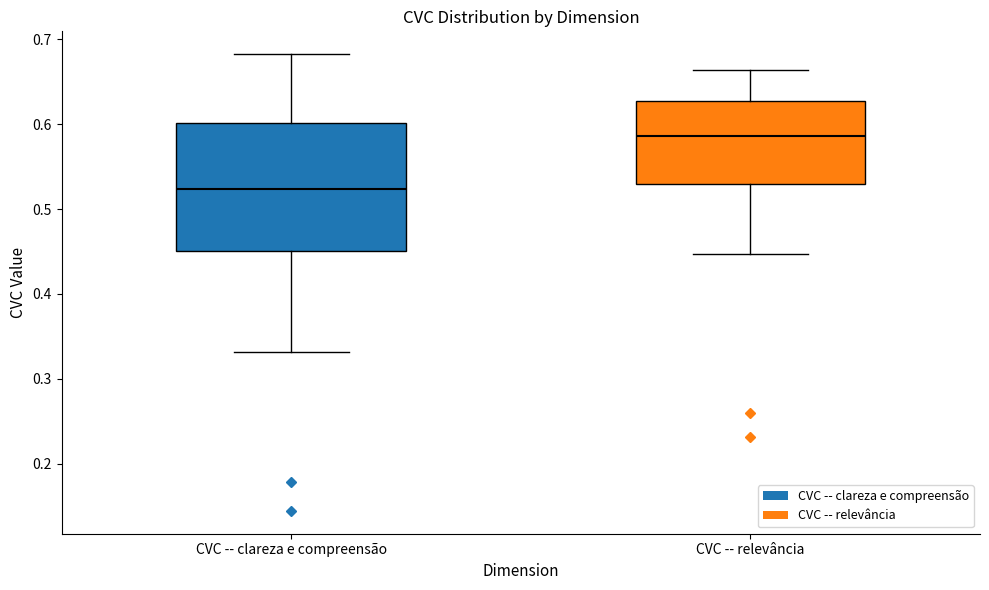

Reading left to right, transcribe this box plot: for each box, give where its median line is, the range the box spans, and where its two whiskers end, as read against the y-axis. The values are not printed on the chart, so give them approximately, as read against the axis.

CVC -- clareza e compreensão: median 0.52, box 0.45 to 0.60, whiskers 0.33 to 0.68
CVC -- relevância: median 0.59, box 0.53 to 0.63, whiskers 0.45 to 0.66